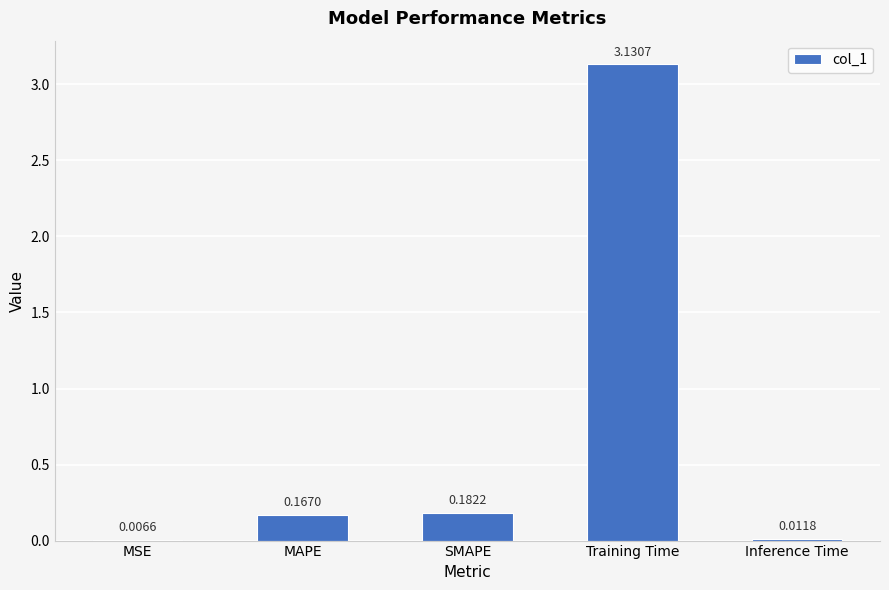

At which category does the chart reach its peak across all series?

Training Time